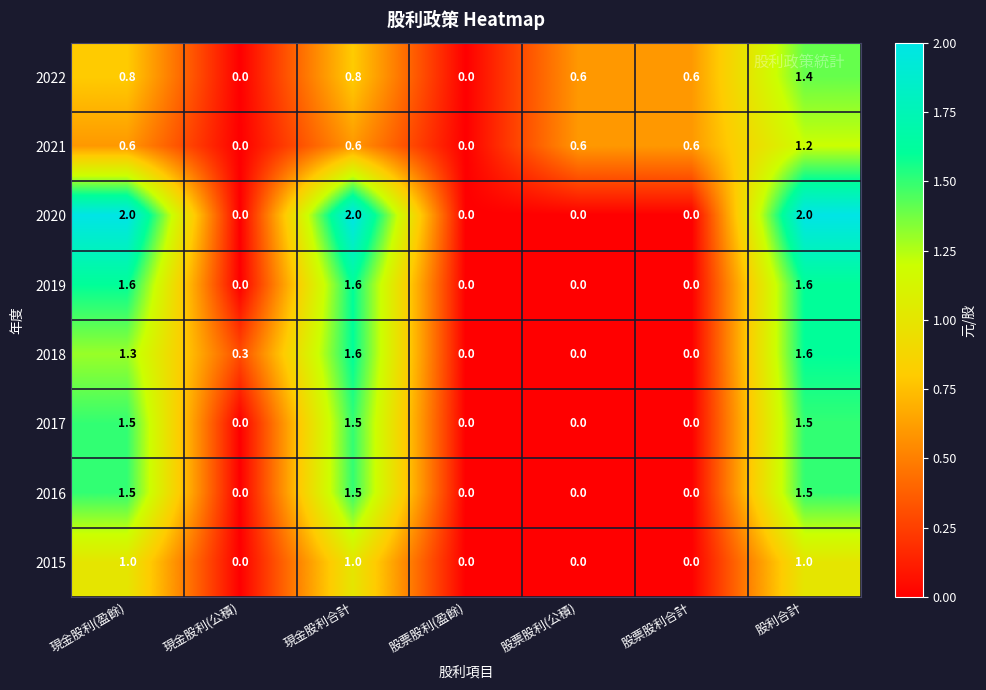

What is the sum of the 2021 values at 股票股利(公積) and 股利合計?

1.8